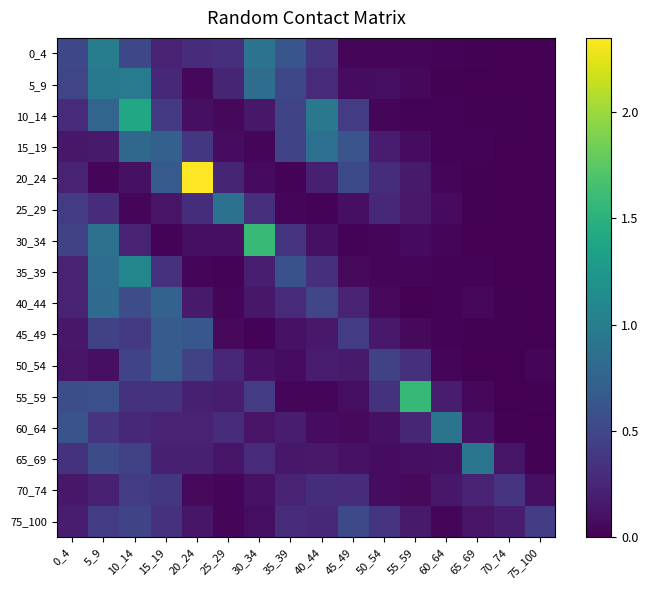

What is the total value across all series at 20_24?

5.7